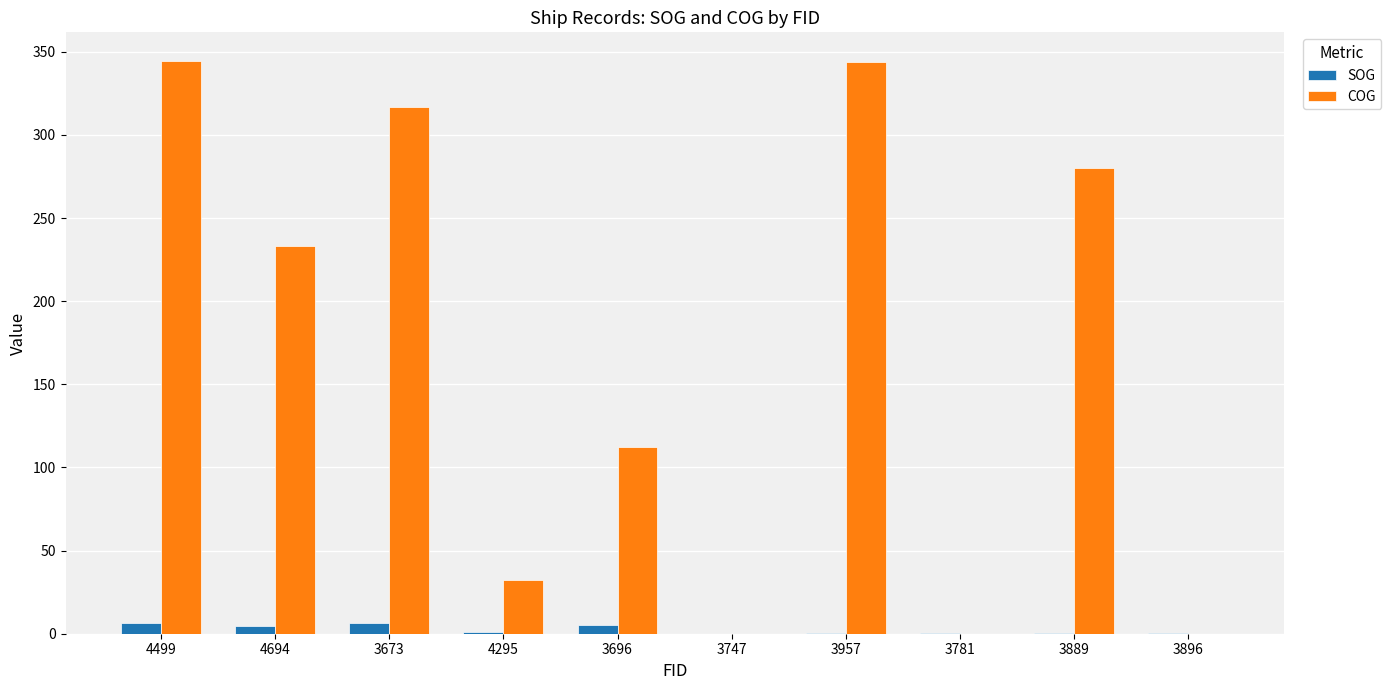

Does the chart contain stacked bars?

No